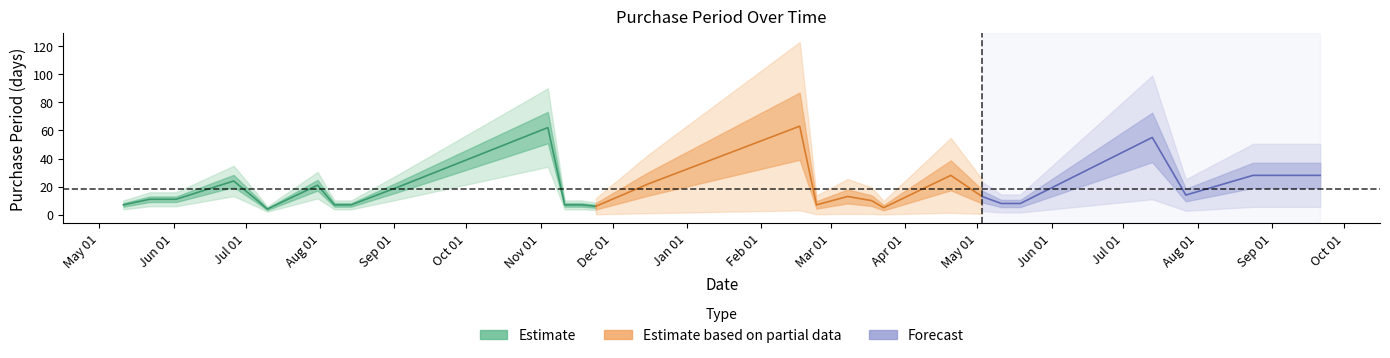

How many values are below 11?

13